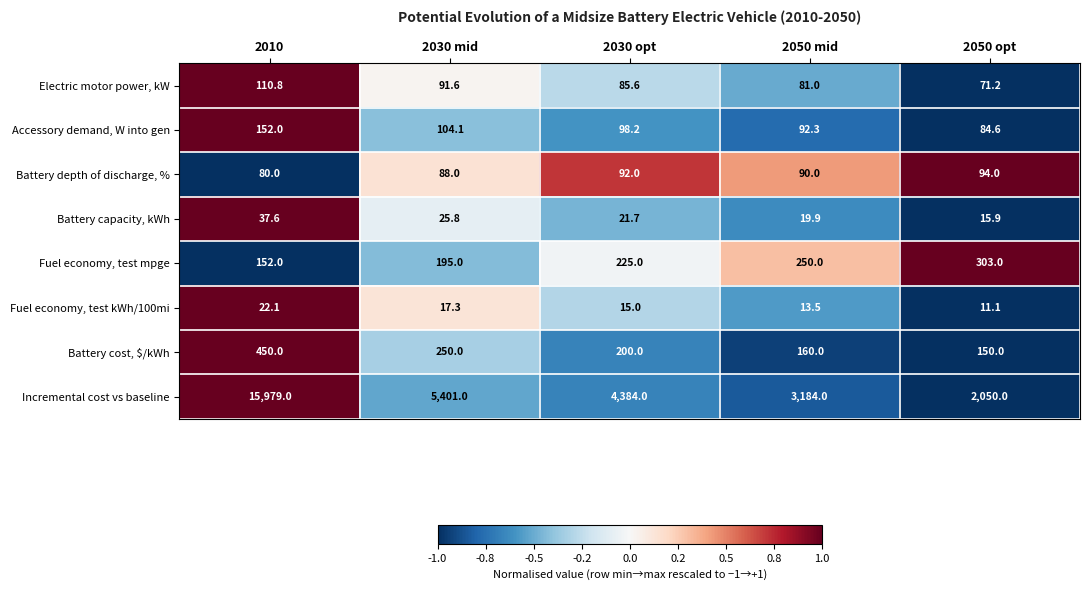

Rank the series at 2050 mid from lowest to highest value.

Fuel economy, test kWh/100mi, Battery capacity, kWh, Electric motor power, kW, Battery depth of discharge, %, Accessory demand, W into gen, Battery cost, $/kWh, Fuel economy, test mpge, Incremental cost vs baseline